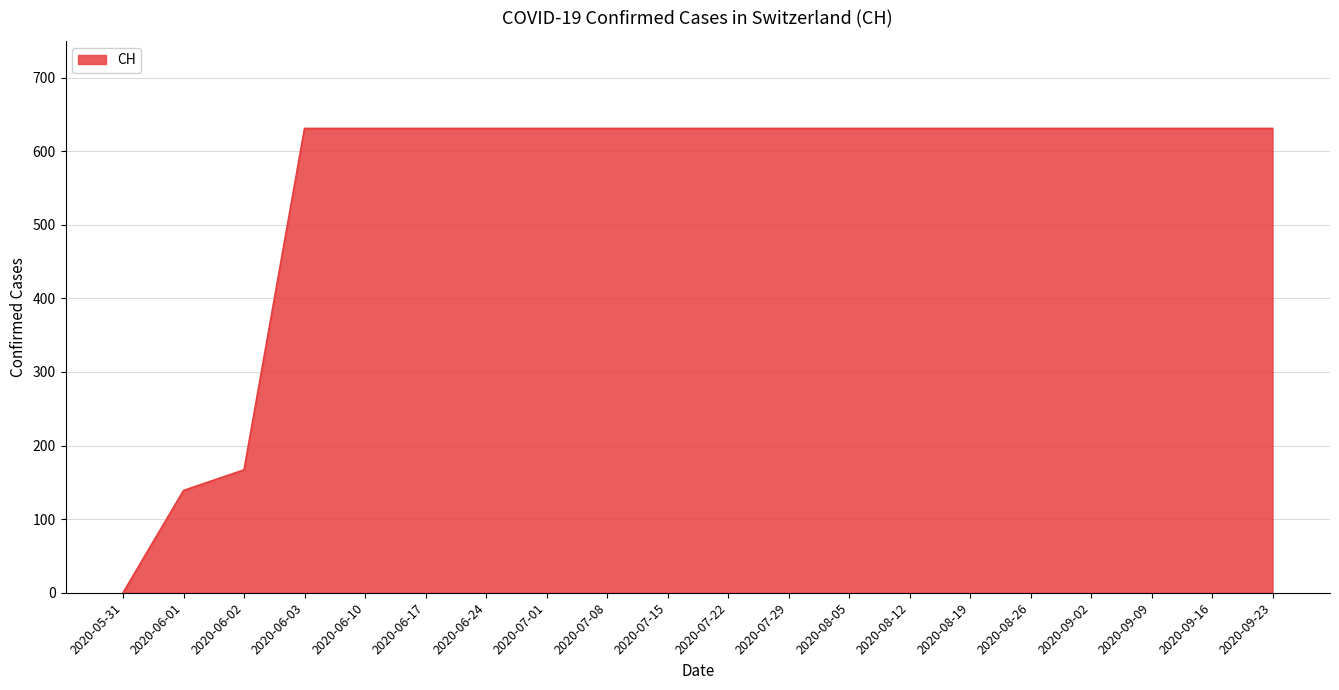

Between 2020-05-31 and 2020-06-03, which is larger?

2020-06-03